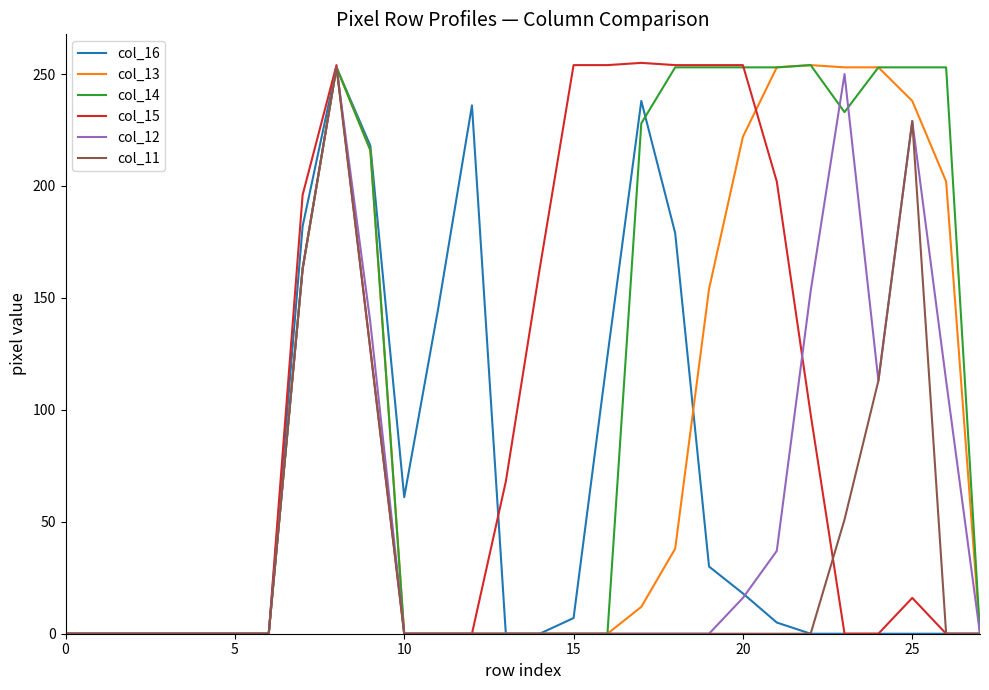

Which series has the largest total across all categories?

col_14